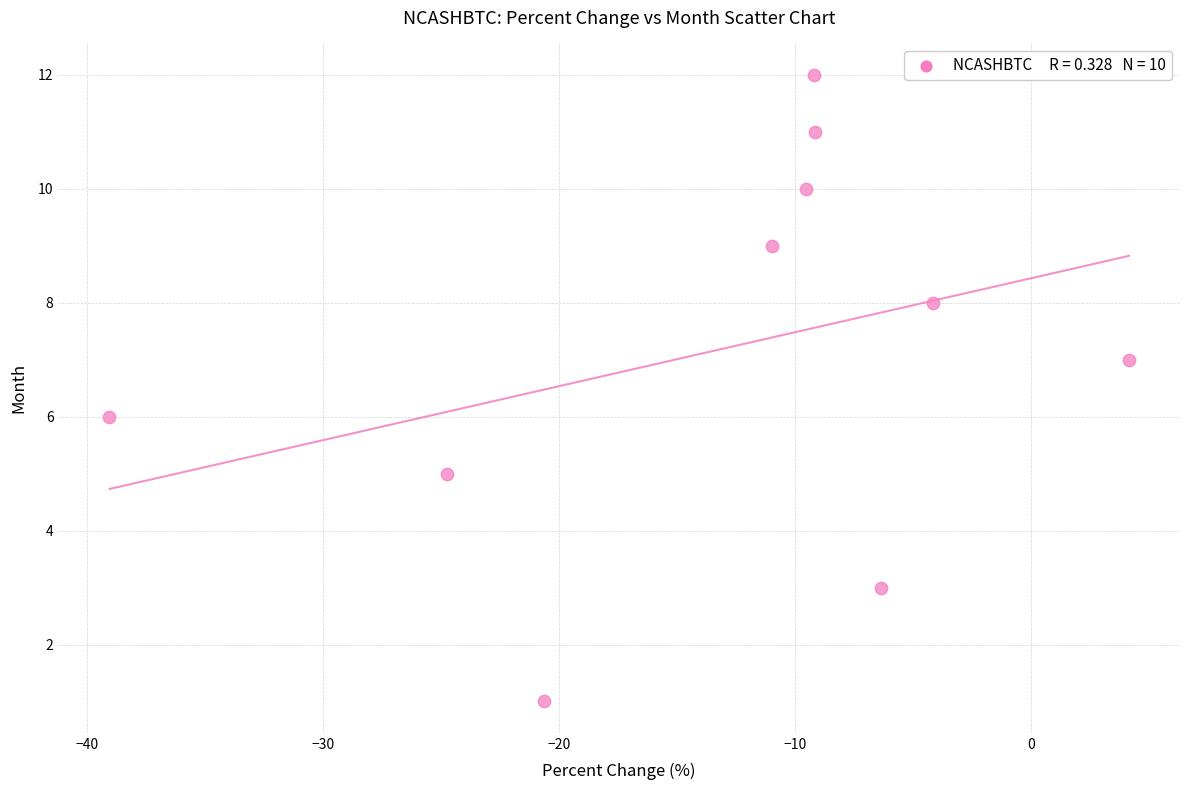

What is the range of Y values (max minus min)?

11